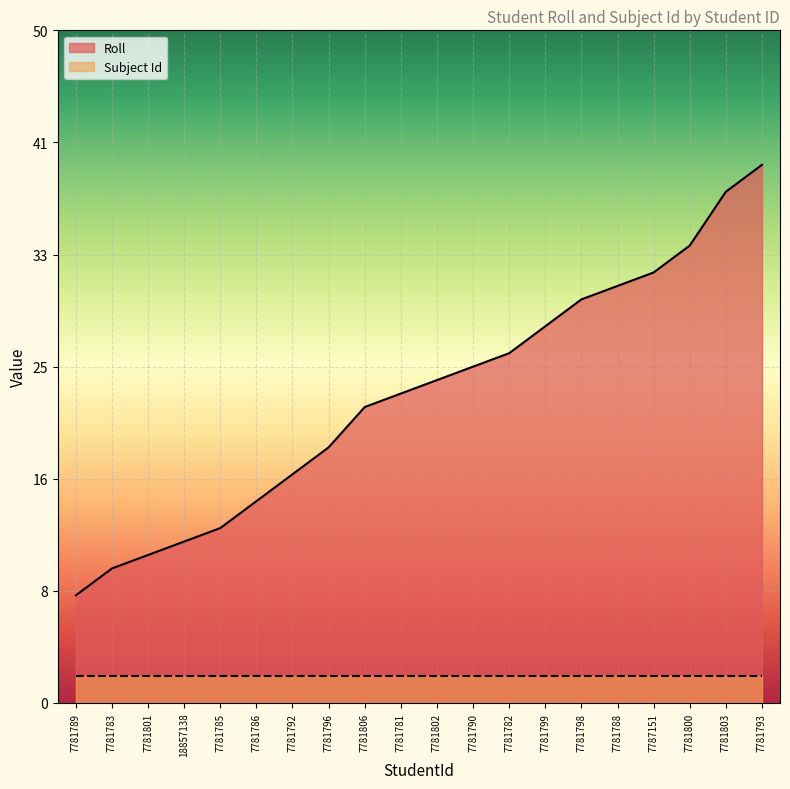

Where does the data first go above 24?

7781790